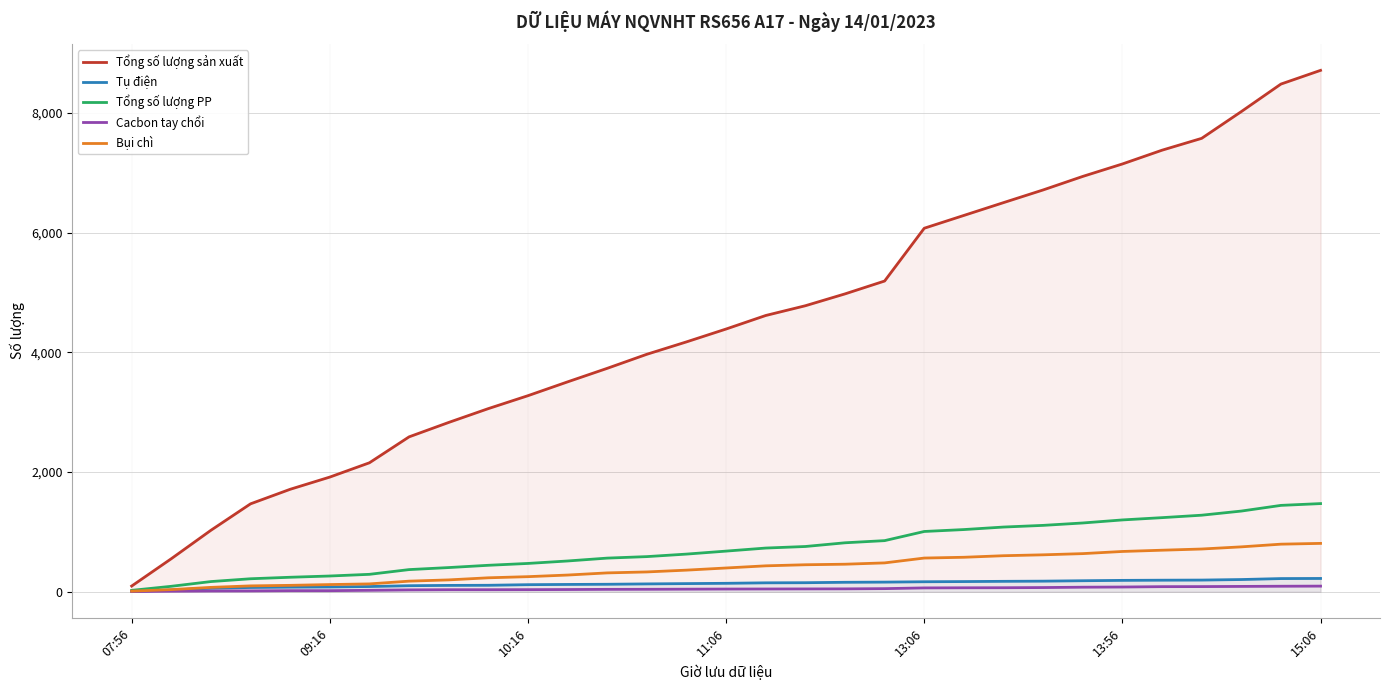

Reading right to left, what are all the values shown in this chart?

Tổng số lượng sản xuất: 8712	8483	8023	7576	7378	7148	6940	6714	6502	6288	6074	5192	4977	4779	4616	4390	4175	3968	3733	3507	3276	3060	2829	2588	2155	1916	1712	1469	1027	552	95
Tụ điện: 222	220	204	195	193	190	184	177	174	170	167	161	158	151	149	141	136	131	125	122	118	108	106	101	87	80	77	71	58	30	4
Tổng số lượng PP: 1473	1443	1348	1279	1238	1200	1149	1109	1081	1039	1007	854	818	756	730	679	629	587	562	514	473	442	404	370	291	263	242	217	170	91	23
Cacbon tay chổi: 94	92	89	86	85	79	76	70	67	66	64	52	48	47	46	45	43	41	40	37	35	34	34	31	24	18	18	14	13	9	3
Bụi chì: 808	795	750	714	694	673	637	617	602	576	563	482	460	451	433	397	361	331	315	279	252	233	198	177	131	120	107	98	73	36	10